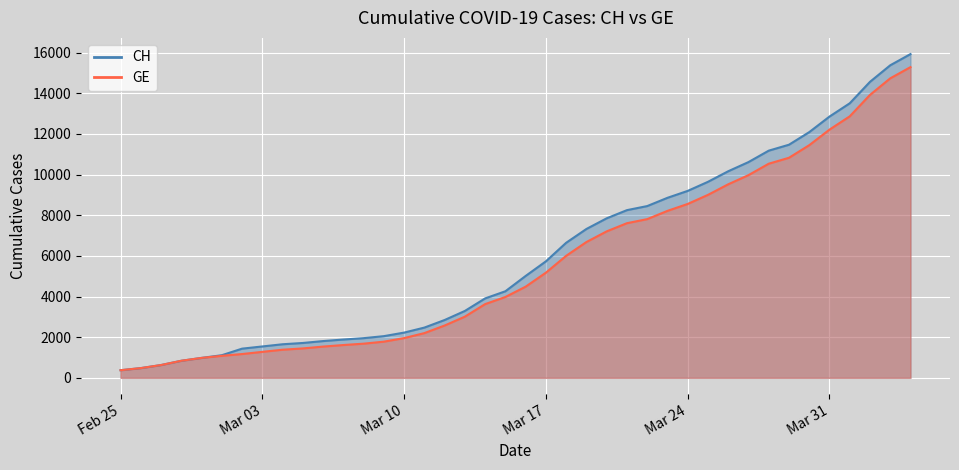

What is the label of the 27th point from the right?

2020-03-09